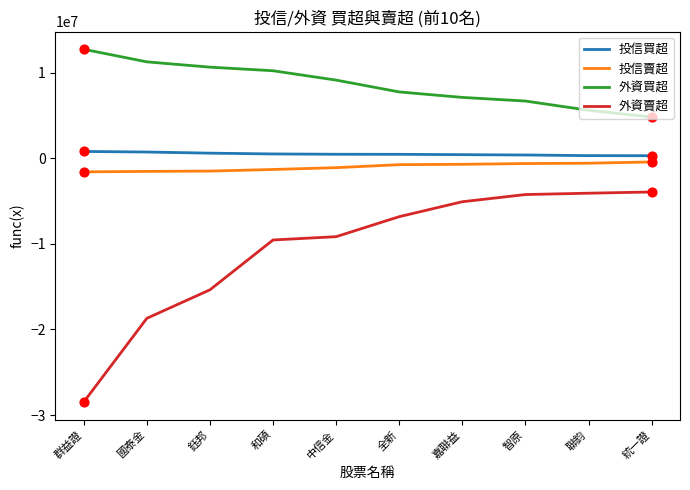

Which series has the largest total across all categories?

外資買超